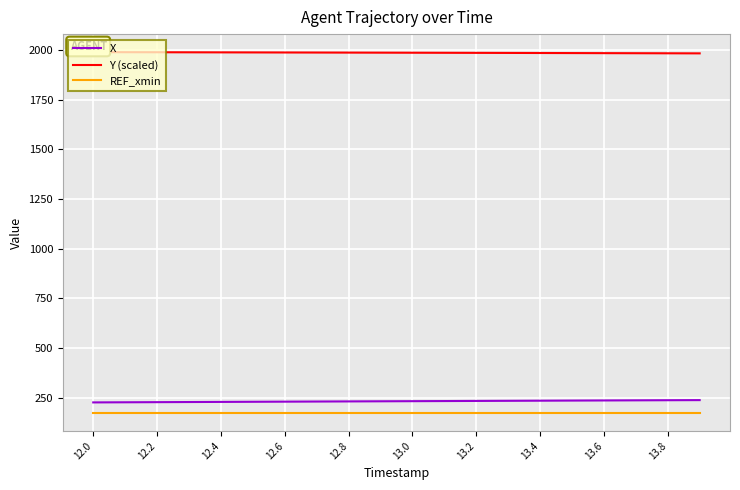

Which series has the largest total across all categories?

Y (scaled)